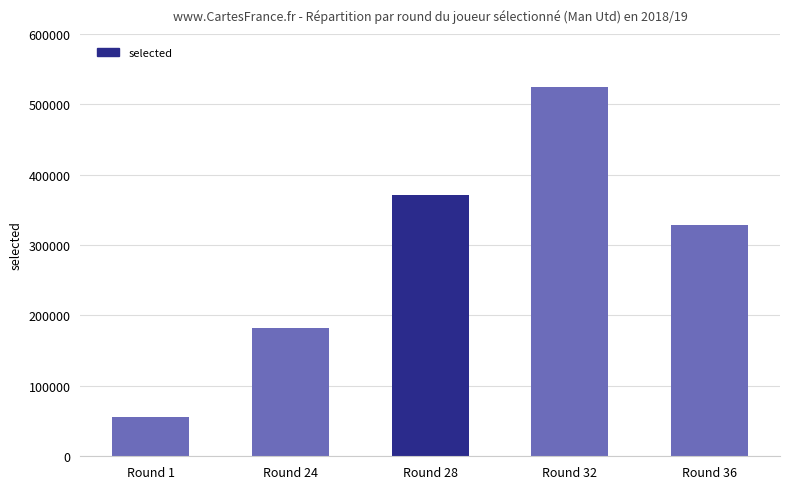

What value does the data have at Round 24, to the nearest 10?

182010